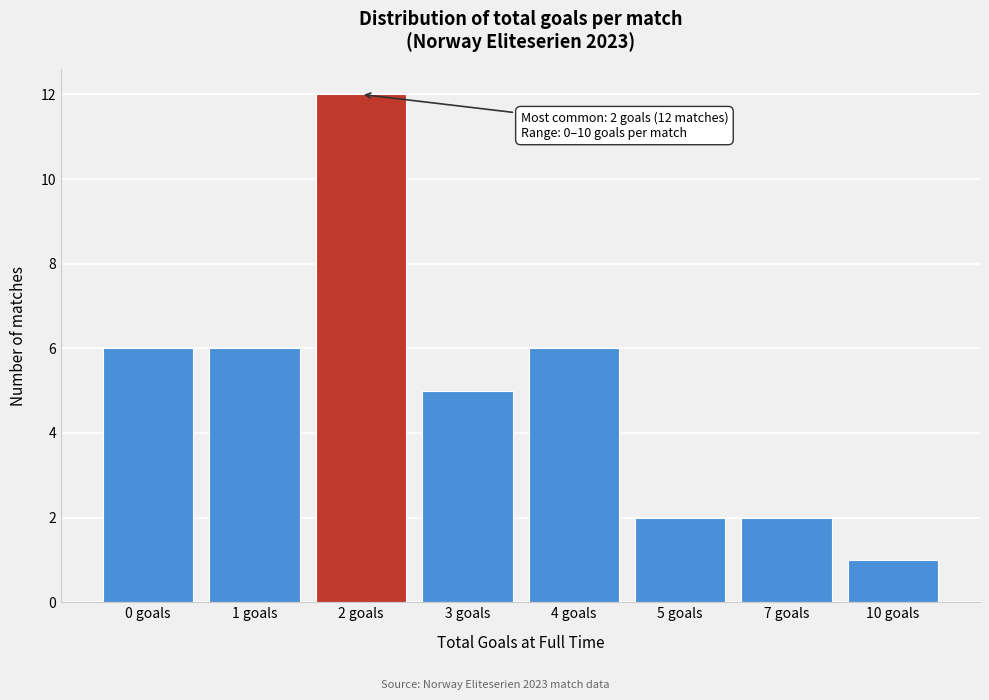

Reading left to right, transcribe all the data shown in this chart.

6	6	12	5	6	2	2	1